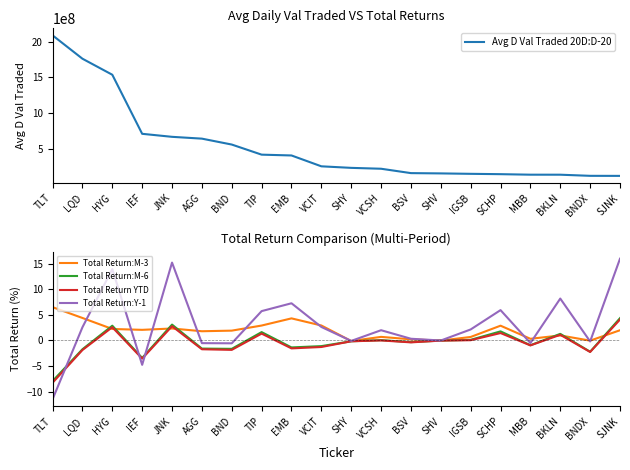

At how many categories does at least one series exceed 974060006?

3